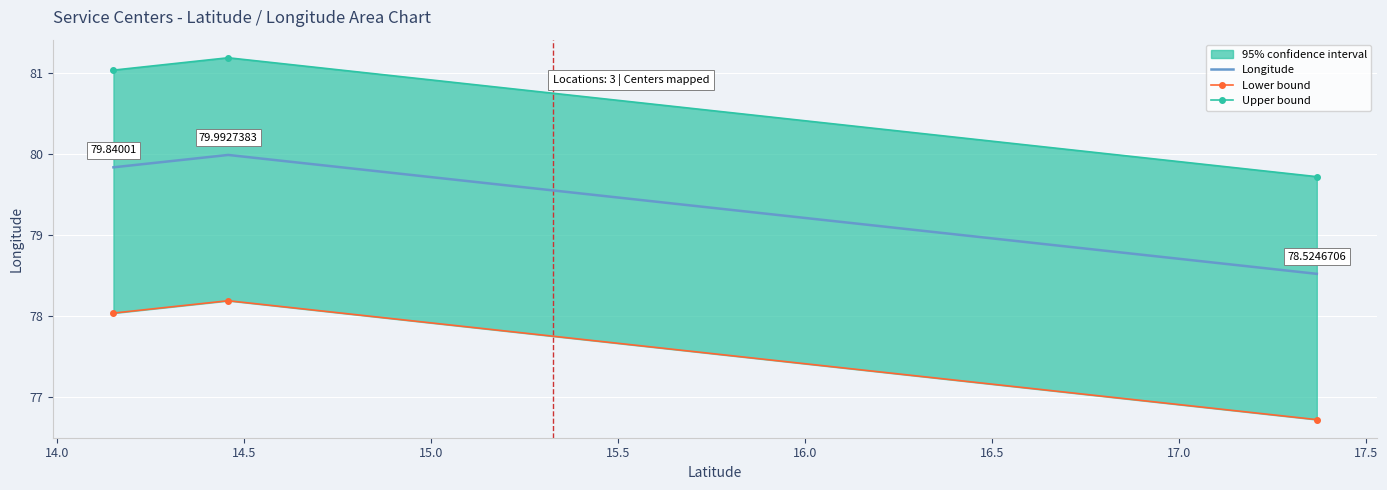

Rank the series at 14.5 from highest to lowest value.

Upper bound, Longitude, Lower bound